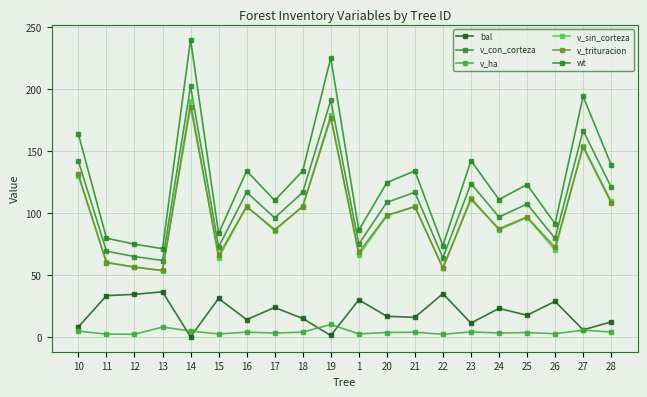

How many data points does each series have?

20